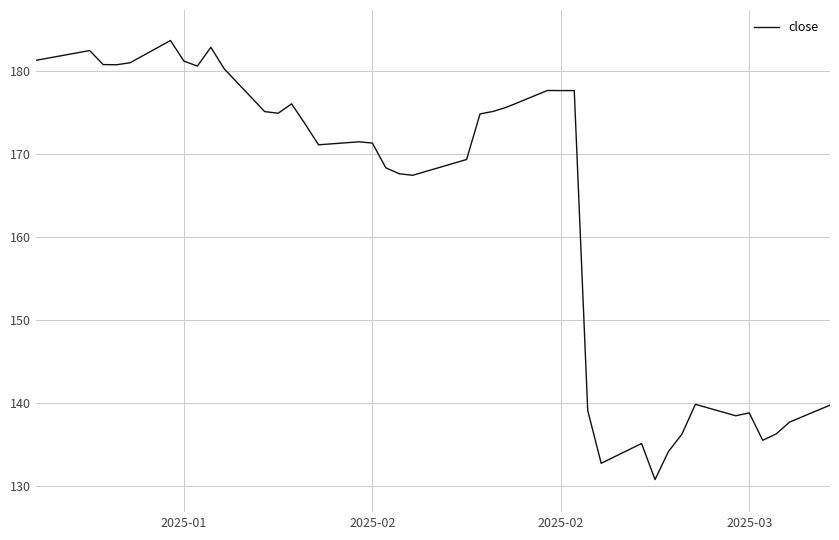

What is the maximum value shown in the chart?

183.7